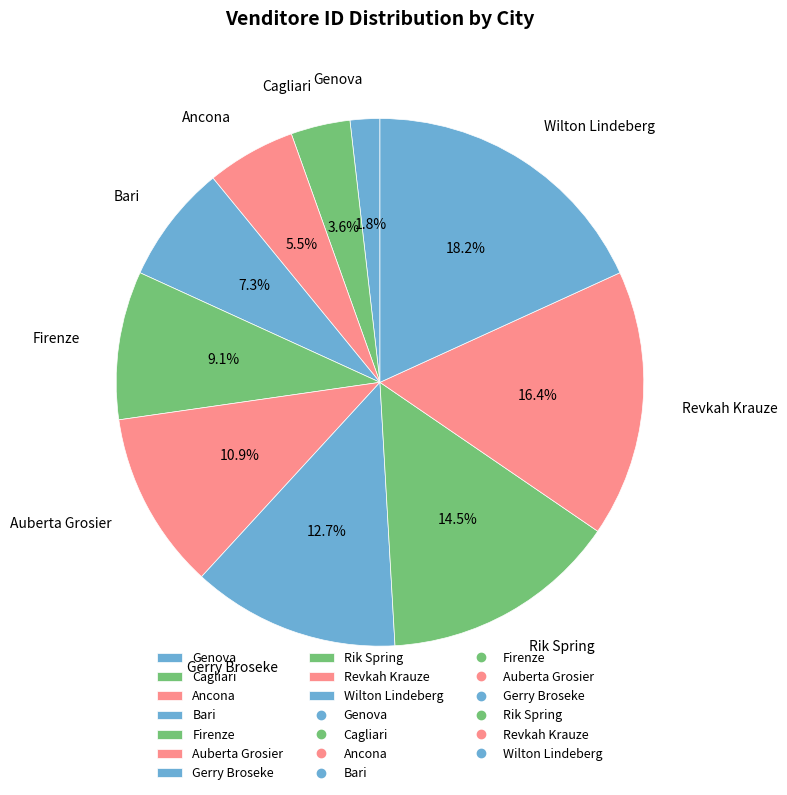

How much of the chart is everything except Firenze?

90.9%